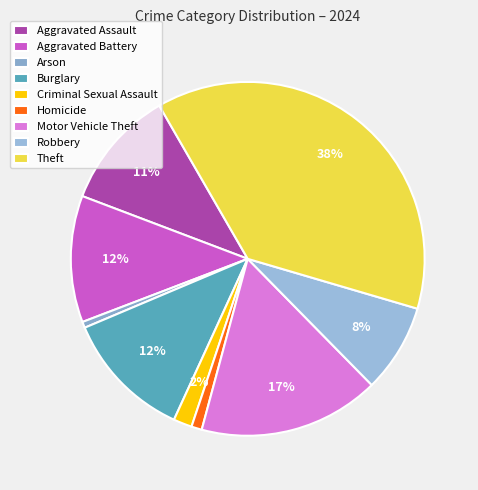

True or false: Homicide accounts for 1% of the total.

True